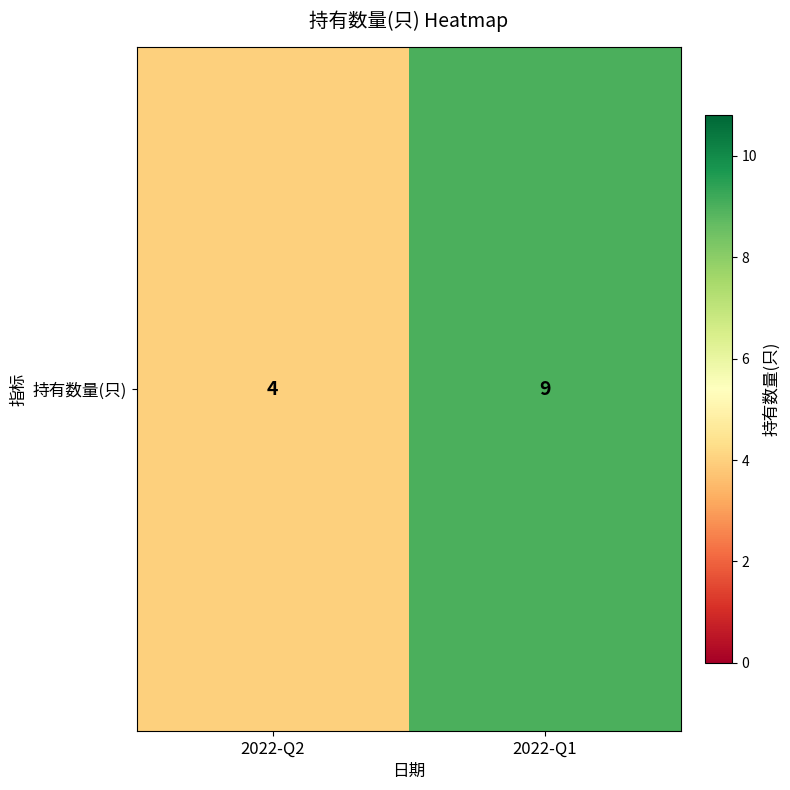

Rank the categories by value from highest to lowest.

2022-Q1, 2022-Q2